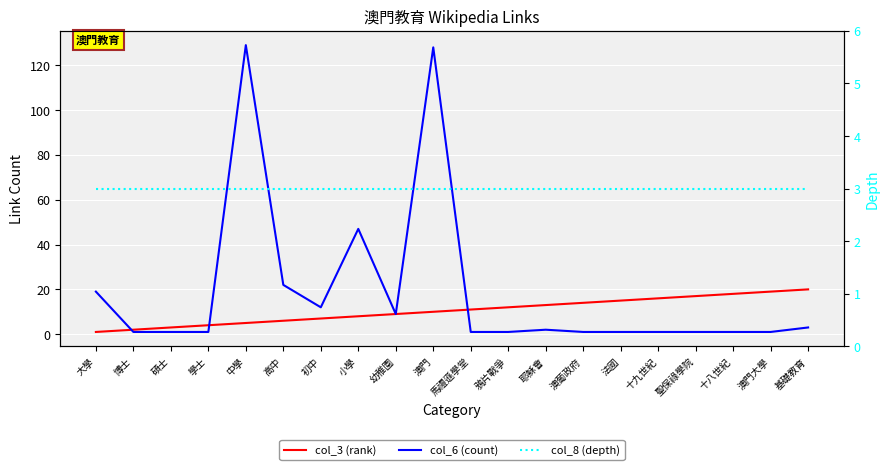

What position from the right is 澳門大學?

2